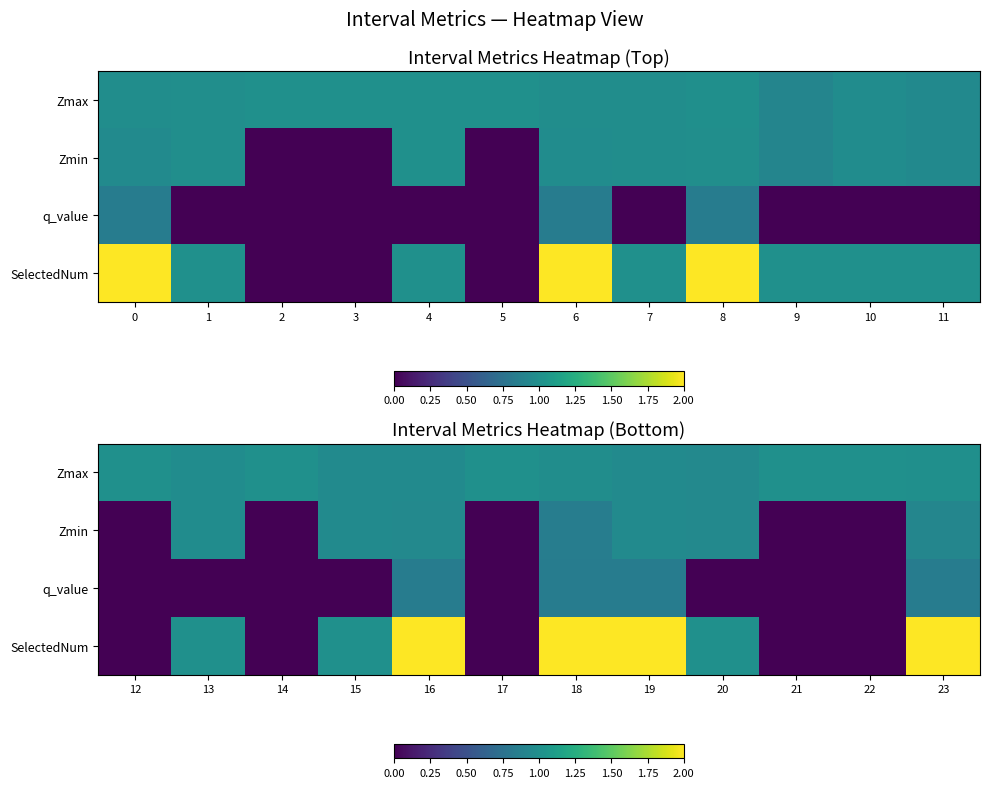

Between 8 and 5, which is larger?

5